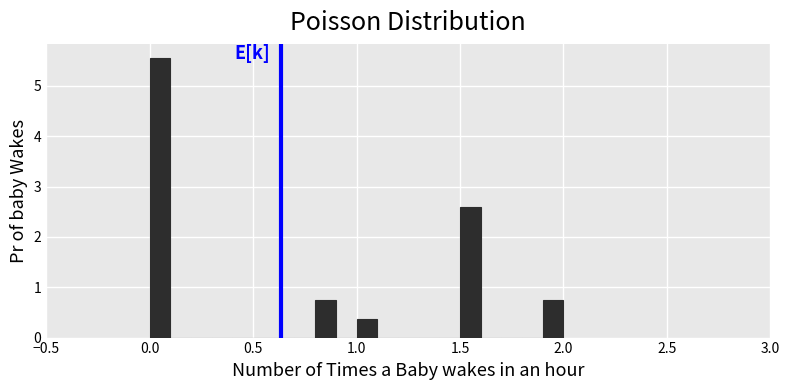

Around what value on the x-axis is the tallest bar? Give the approximate position of its centre, as read against the axis.

0.05